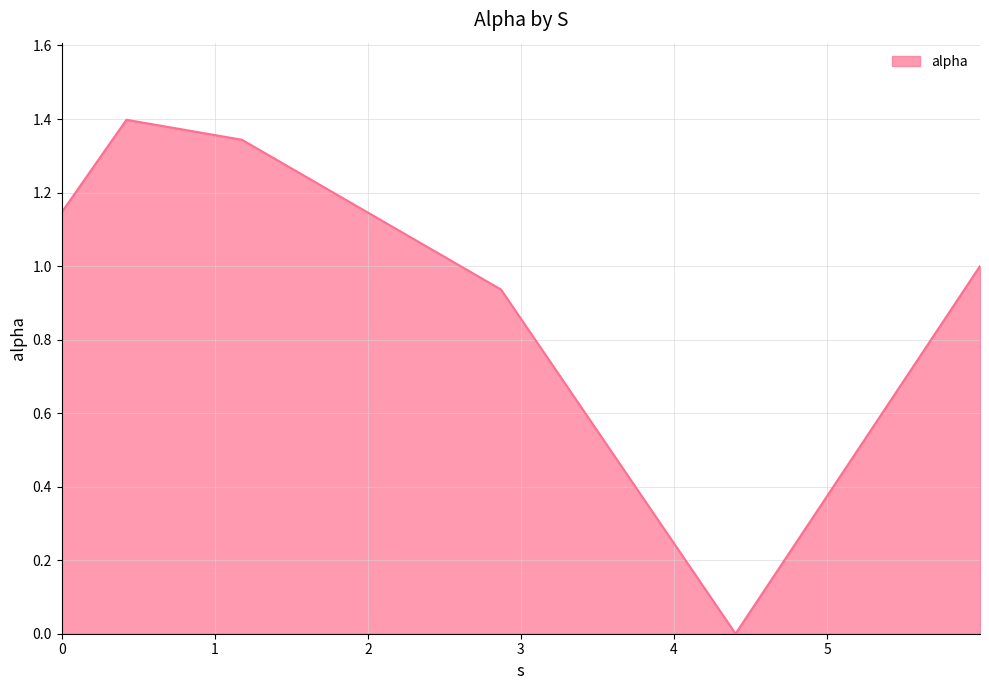

How many positive values are there?

5